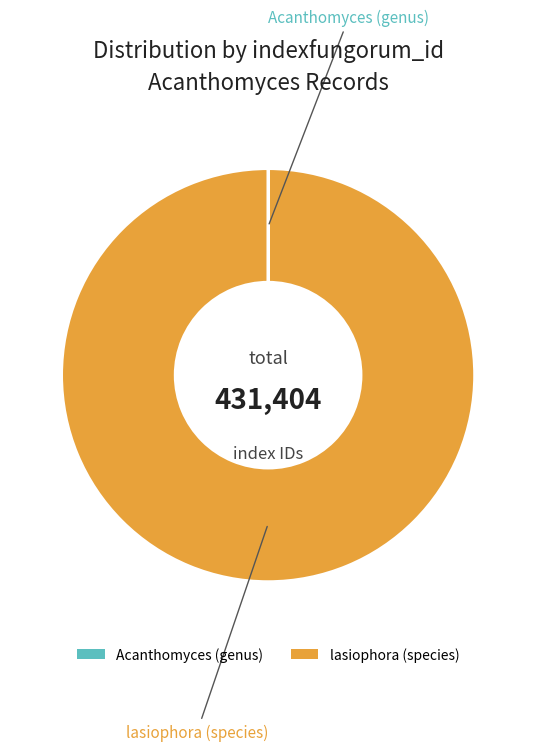

Is there any slice that represents more than half of the pie?

Yes